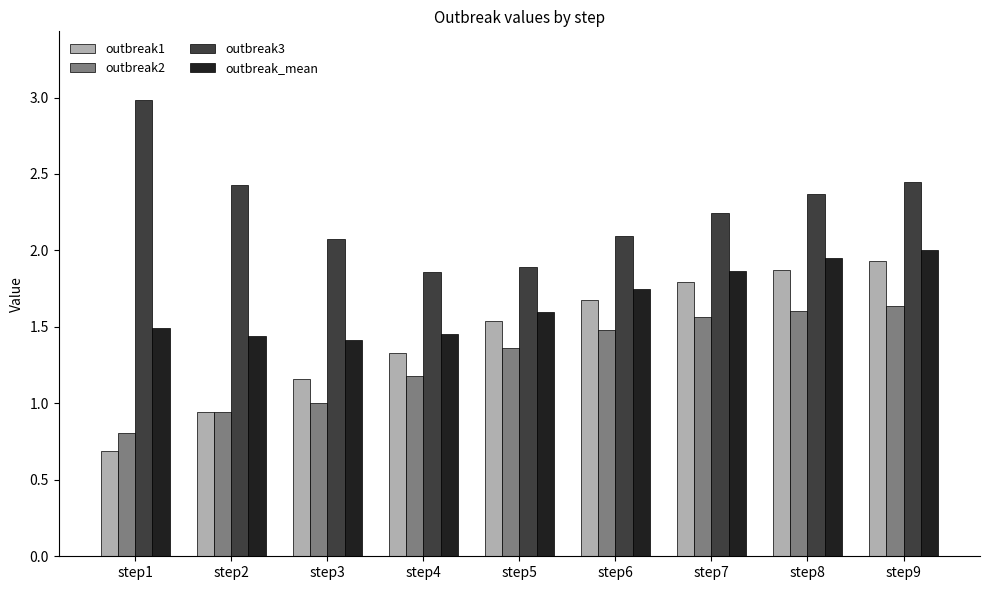

Is the value of outbreak2 at step7 greater than the value of outbreak3 at step2?

No